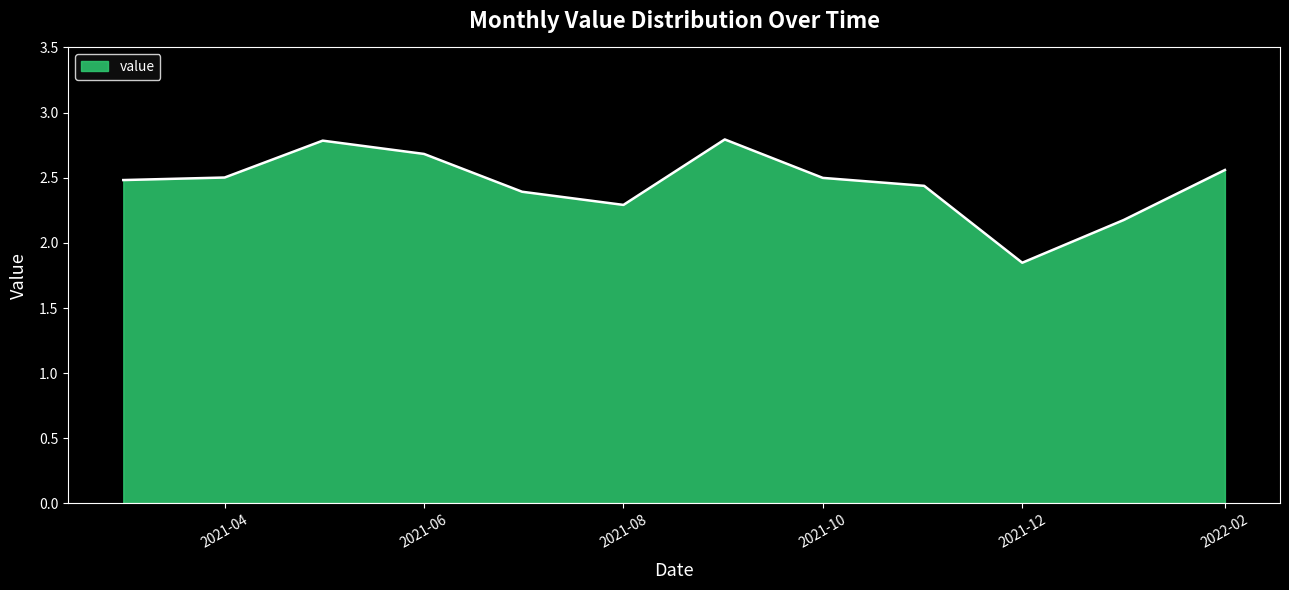

How many lines are shown in the chart?

1